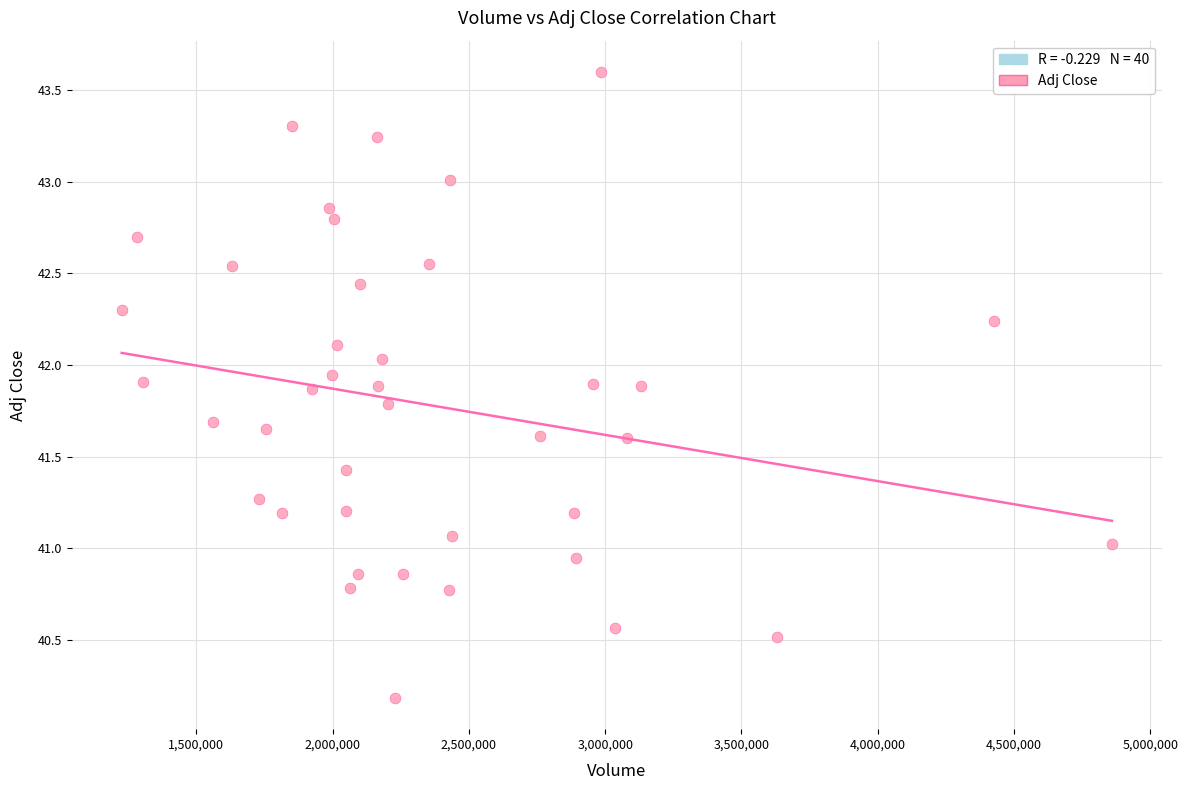

What is the range of X values (max minus min)?

3632600.0